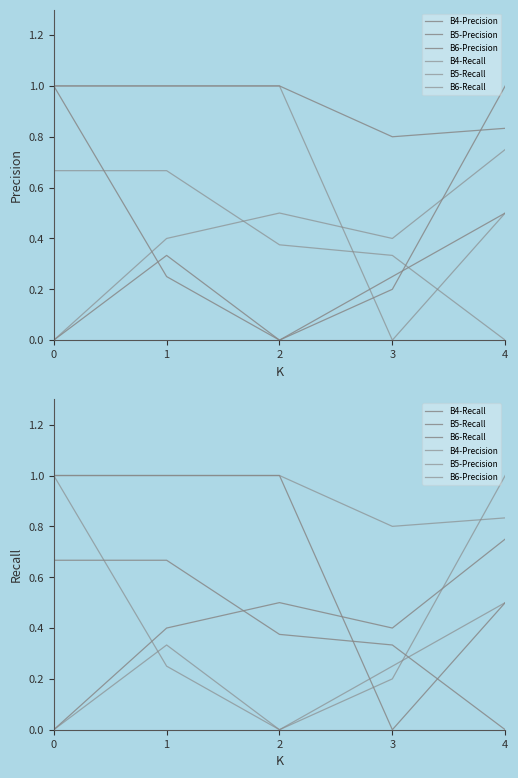

Reading left to right, what are all the values shown in this chart?

B4-Precision: 0.0	0.3	0.0	0.2	1.0
B5-Precision: 1.0	1.0	1.0	0.8	0.8
B6-Precision: 1.0	0.2	0.0	0.2	0.5
B4-Recall: 0.7	0.7	0.4	0.3	0.0
B5-Recall: 1.0	1.0	1.0	0.0	0.5
B6-Recall: 0.0	0.4	0.5	0.4	0.8